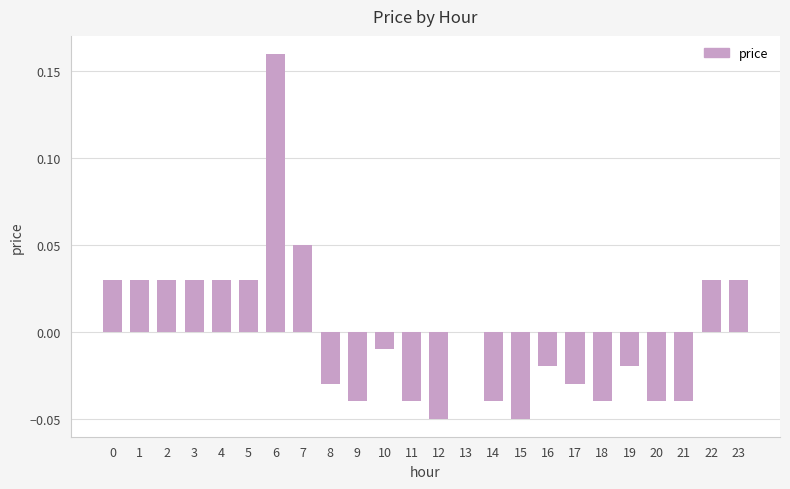

Count the number of data series in this chart.

1